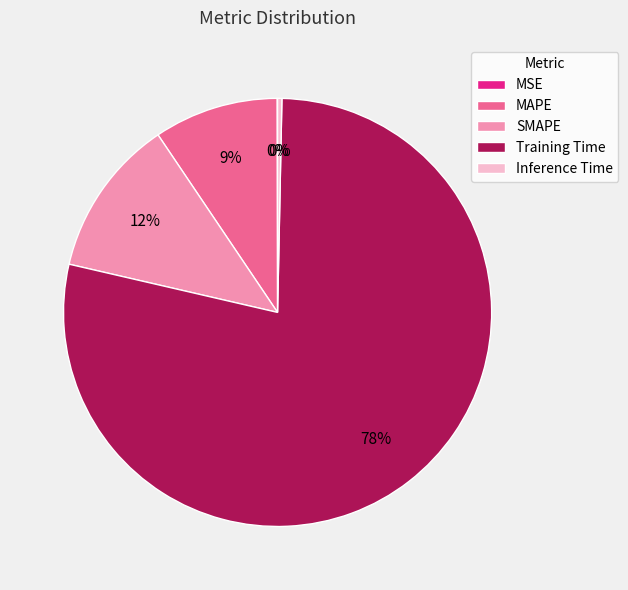

What is the majority slice?

Training Time